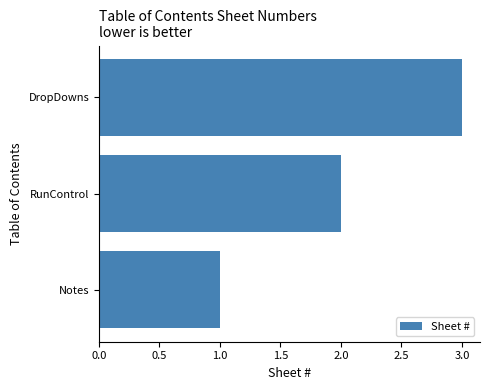

List the labels in order of value, largest first.

DropDowns, RunControl, Notes